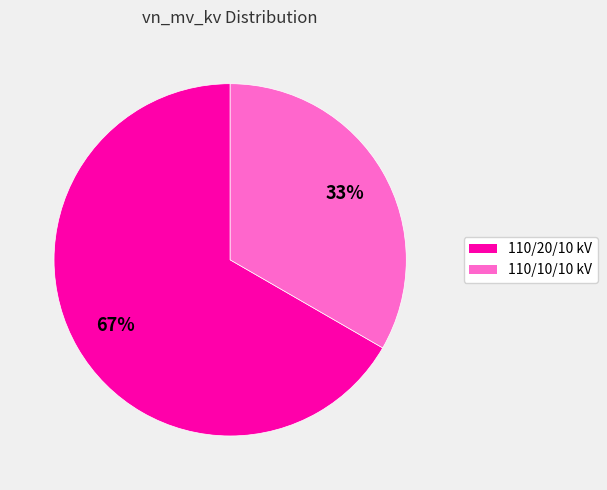

Which slice represents more than half of the pie?

110/20/10 kV